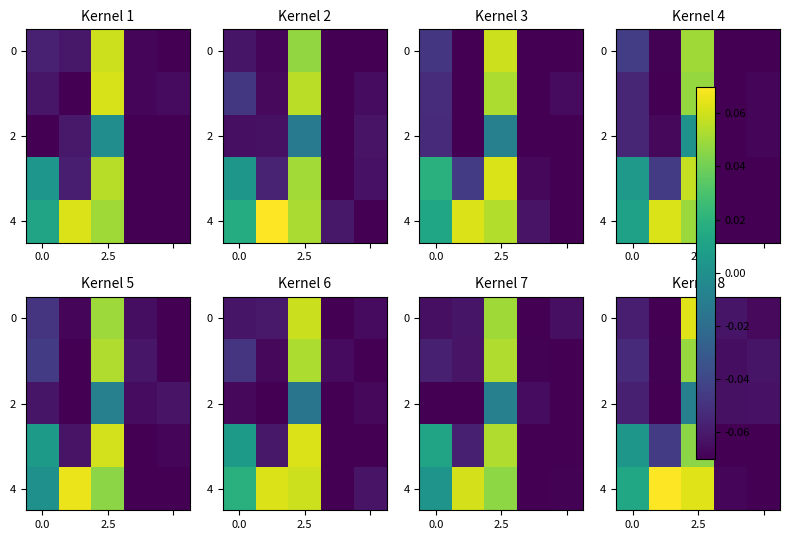

At which label does 0 first exceed 0?

2.5